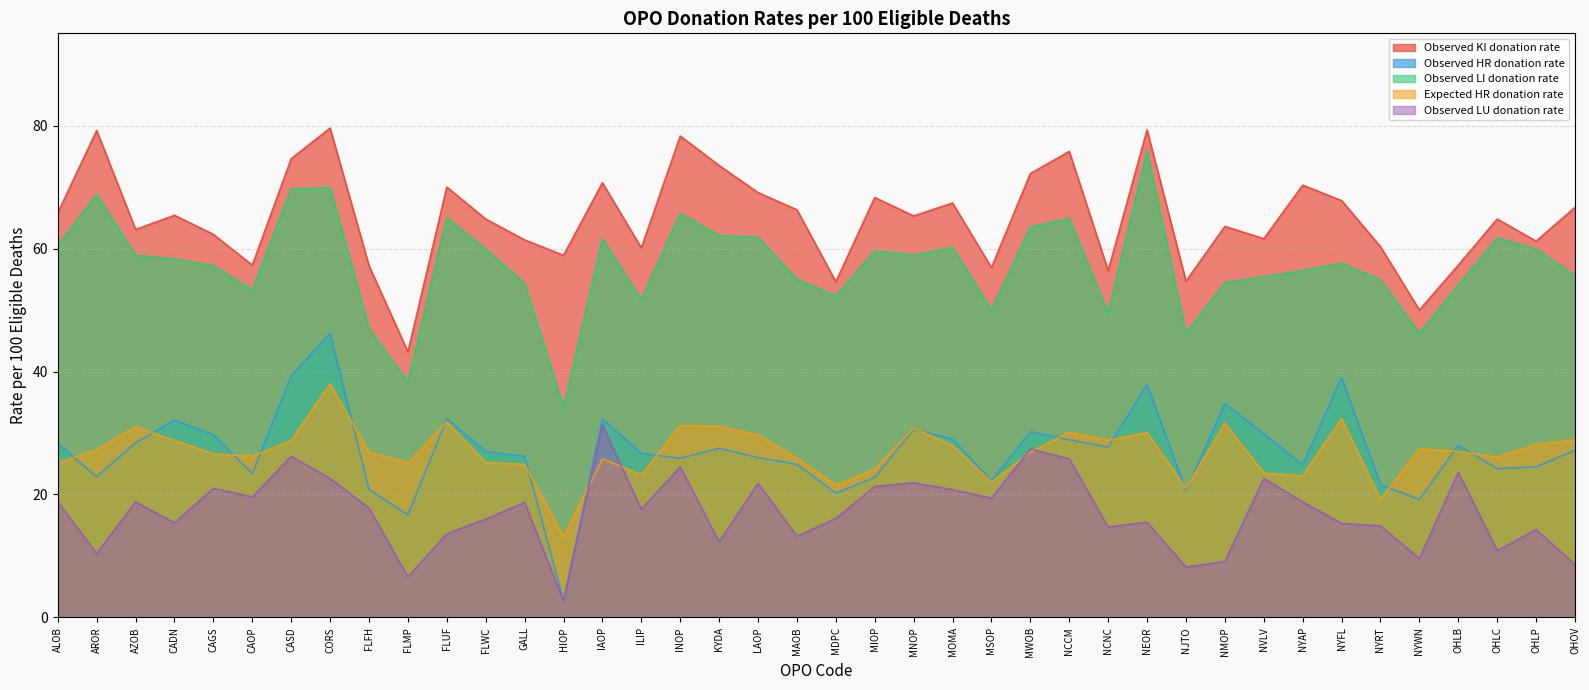

True or false: Observed KI donation rate has a value of 97.4 at NCNC.

False